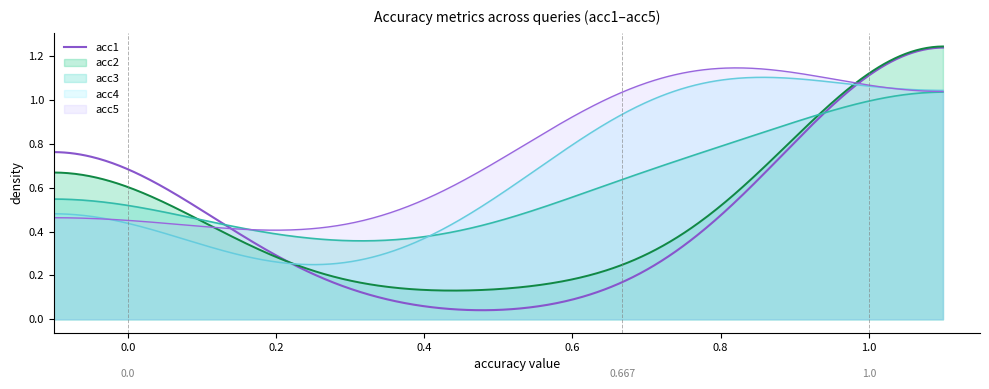

Which series has the largest range (max minus min)?

acc1